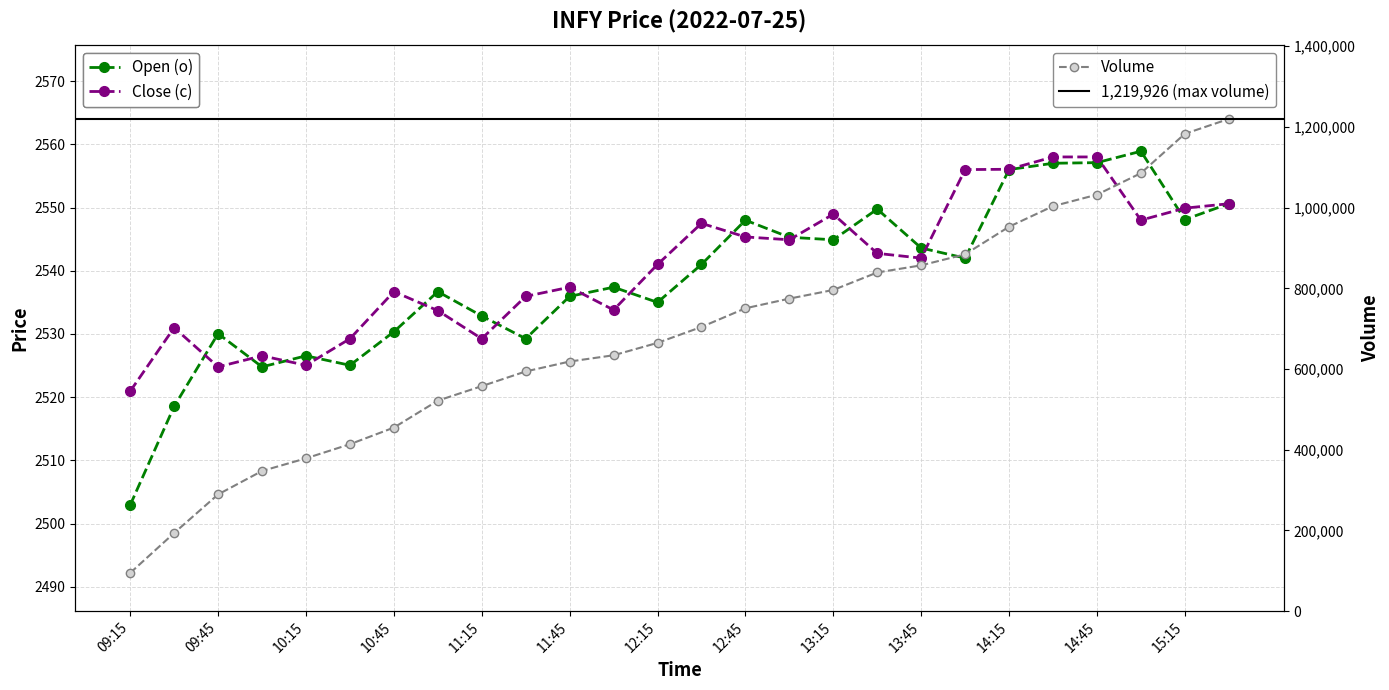

True or false: Open (o) has a value of 900.7 at 09:30.

False